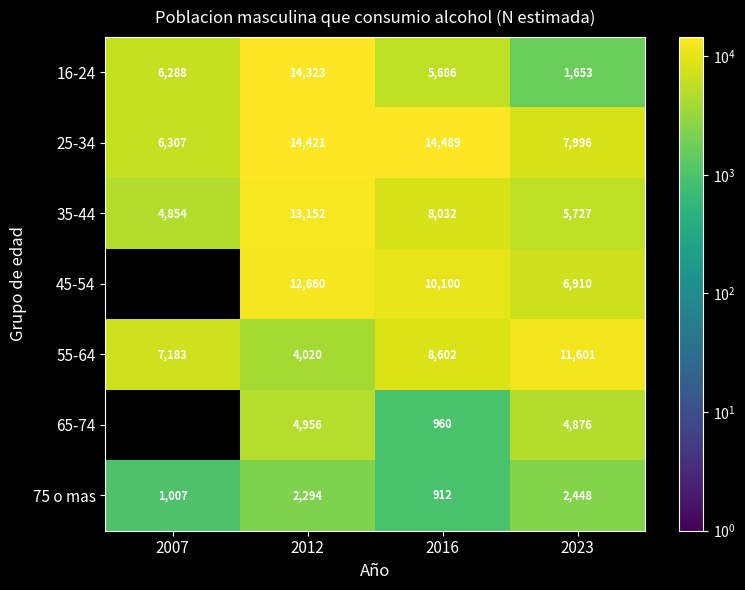

What is the difference between the maximum and minimum values in the 25-34 series?

8182